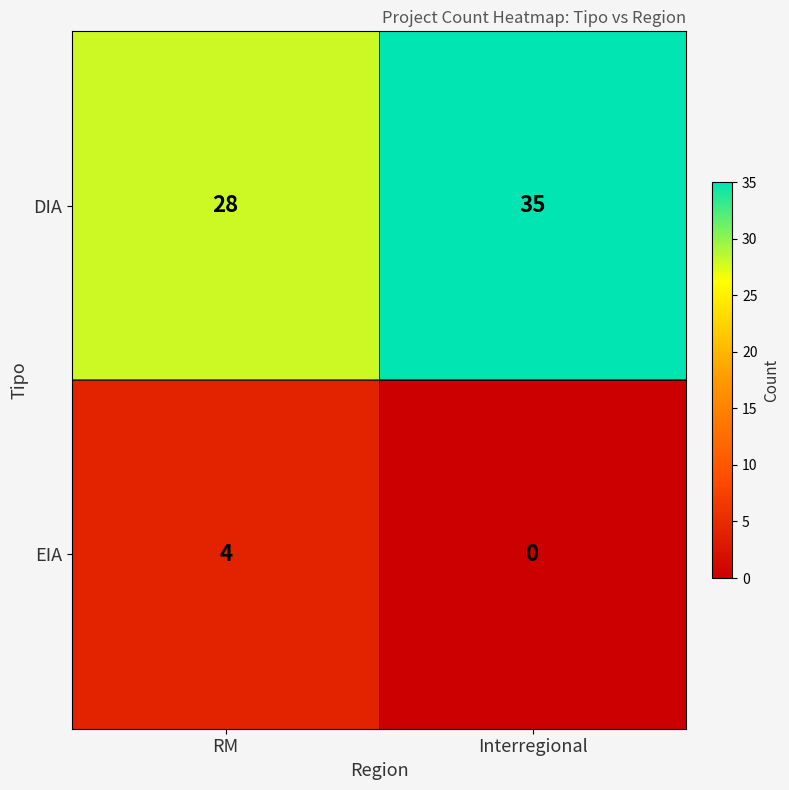

List the series in order of their peak value, lowest first.

EIA, DIA